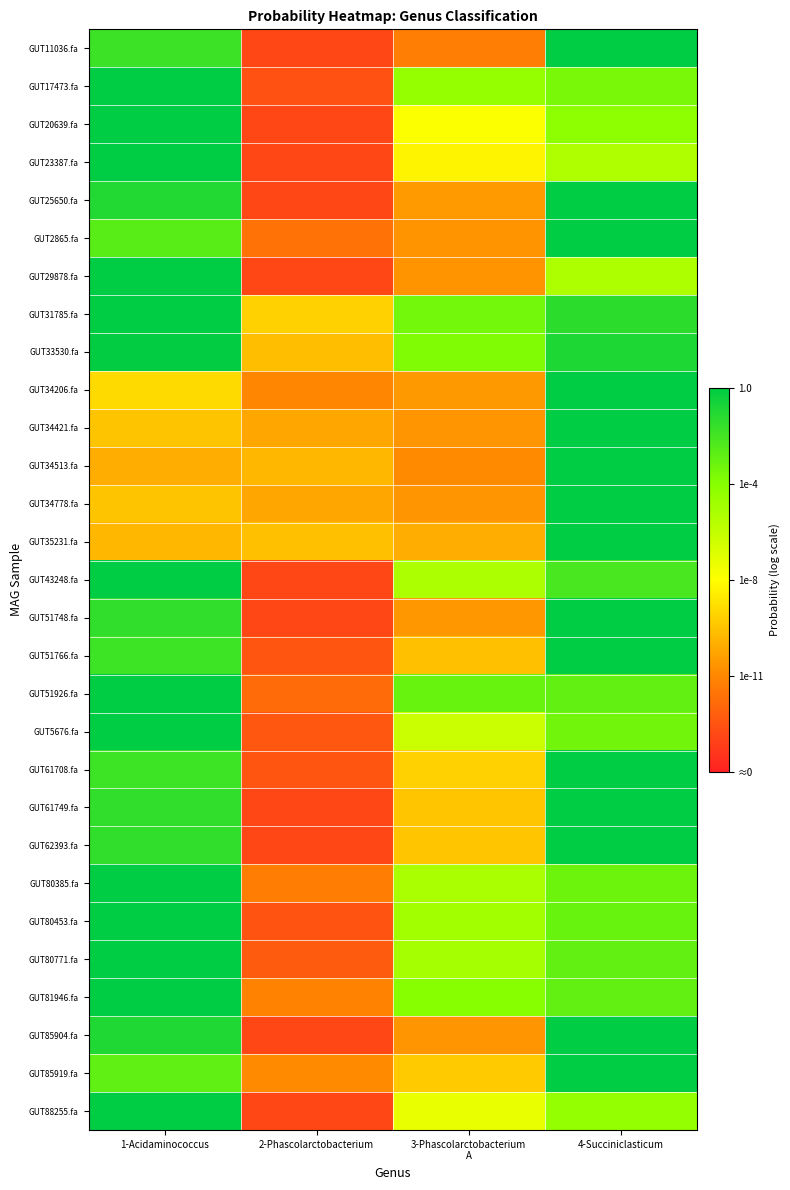

Between 3-Phascolarctobacterium A and 4-Succiniclasticum, which series saw the biggest shift?

GUT11036.fa